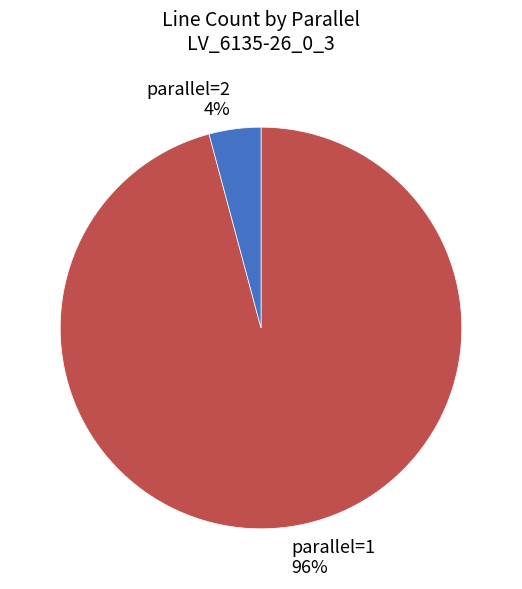

What is the majority slice?

parallel=1